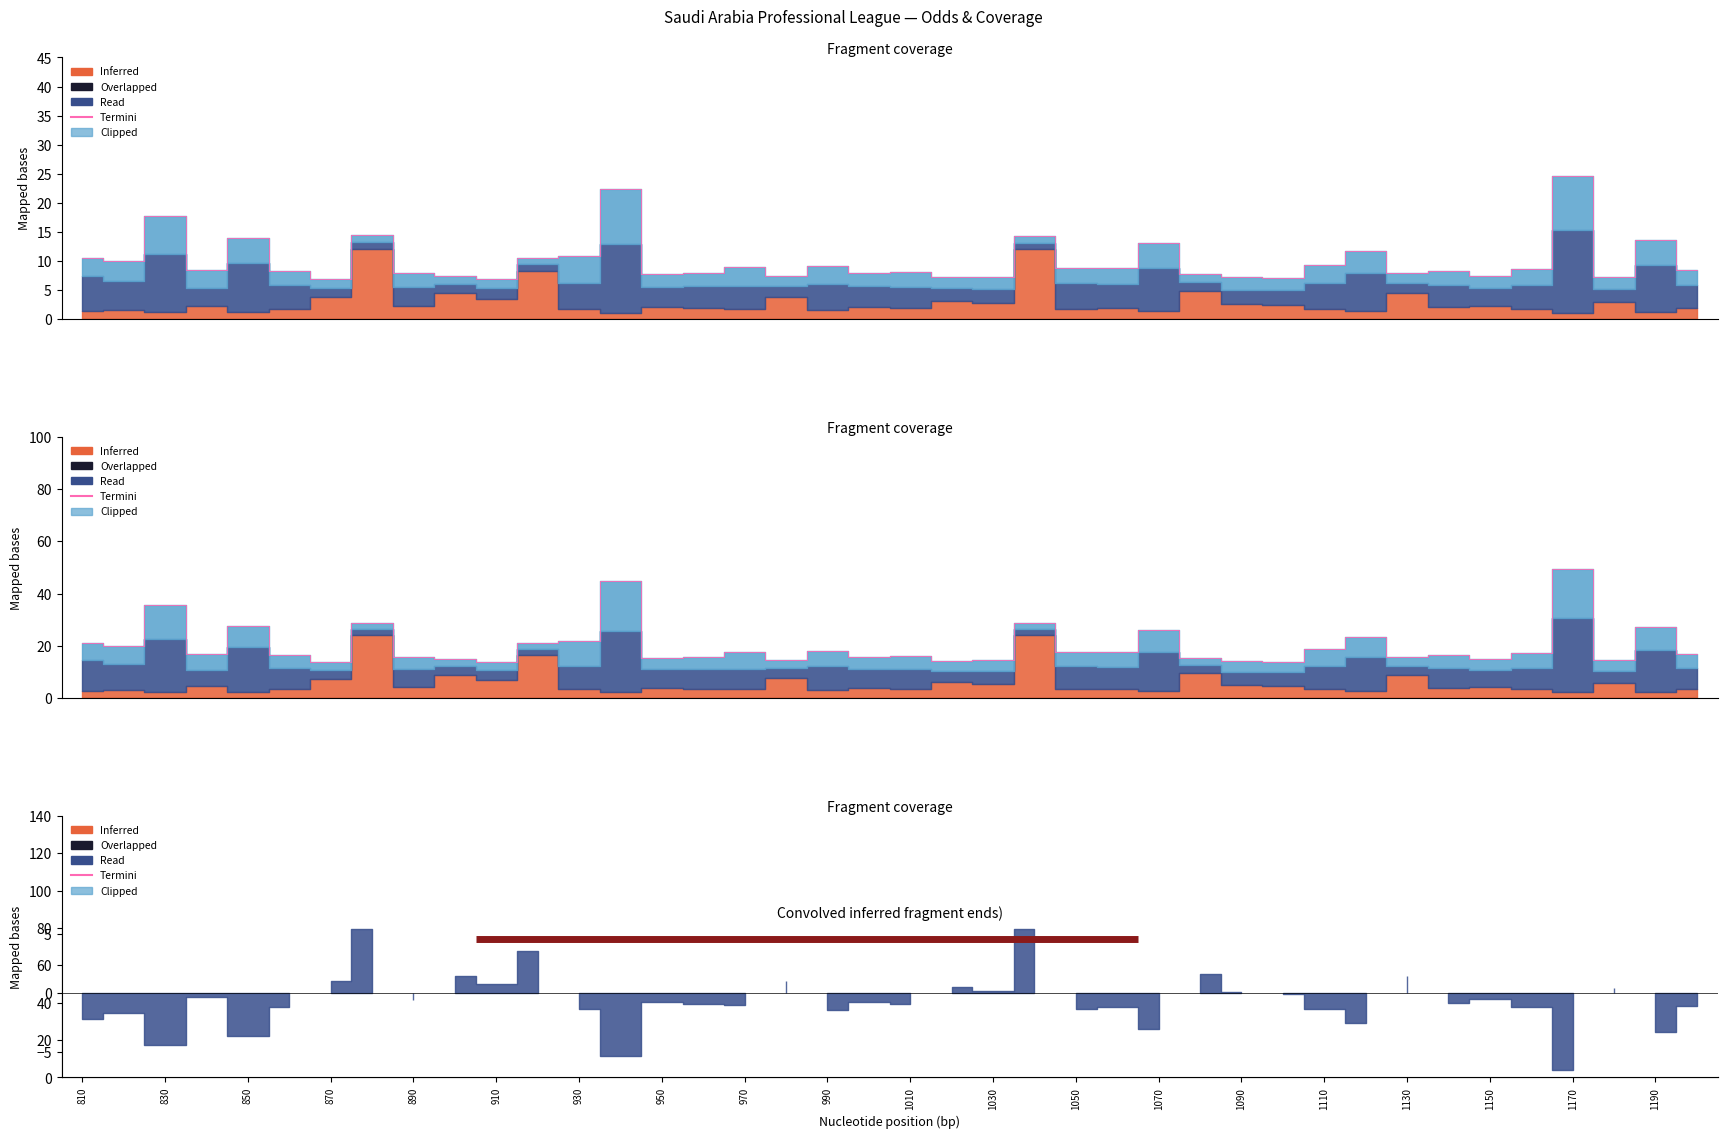

What is the sum of all values?

1205.5